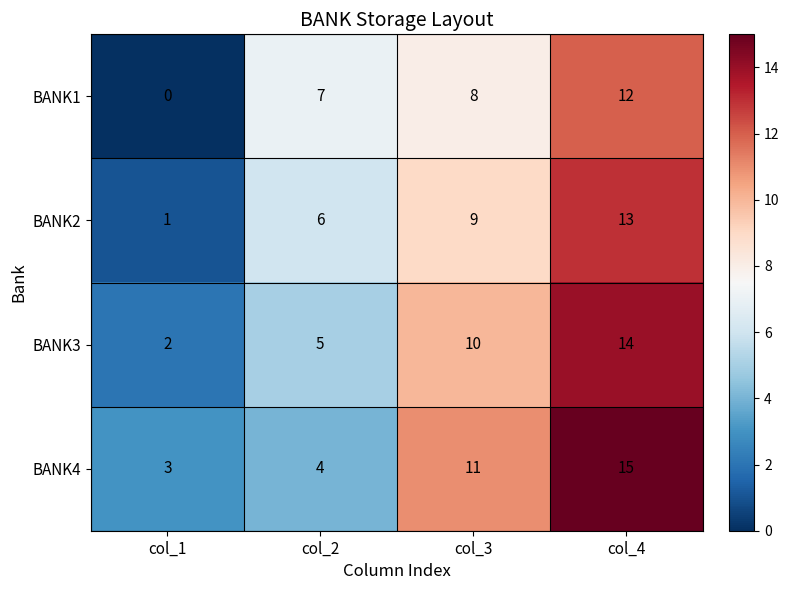

Is it true that BANK3 equals 1 at col_1?

False